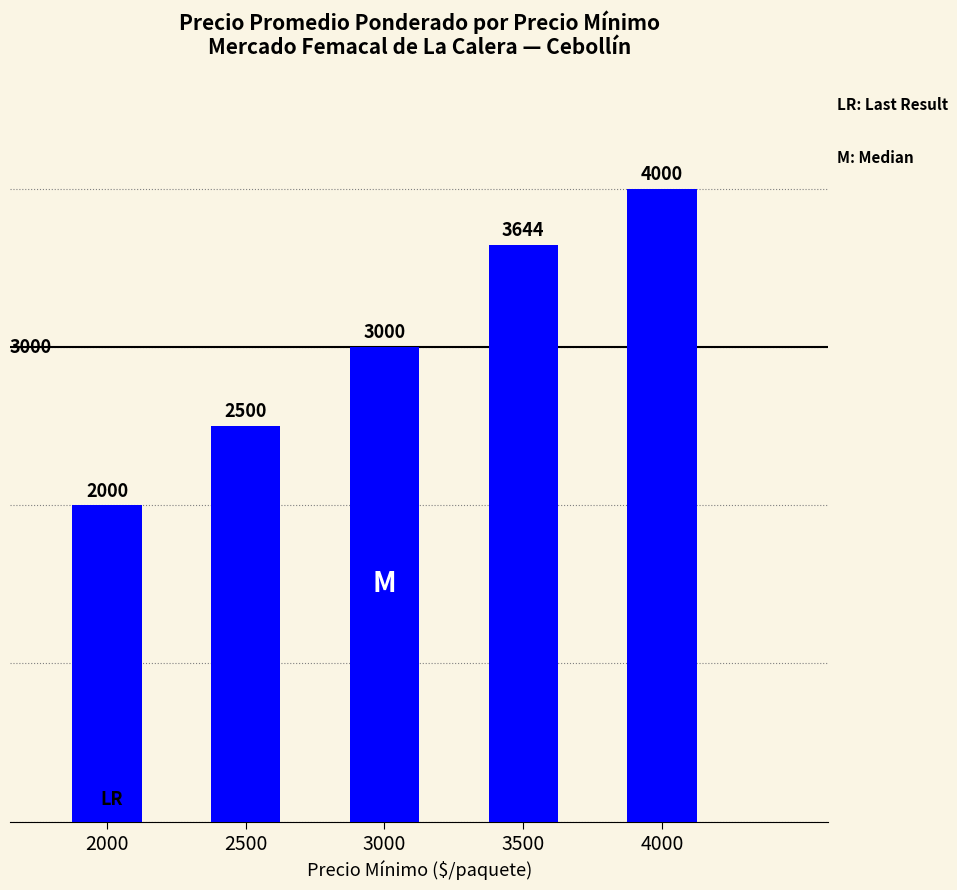

Does the chart contain any negative values?

No